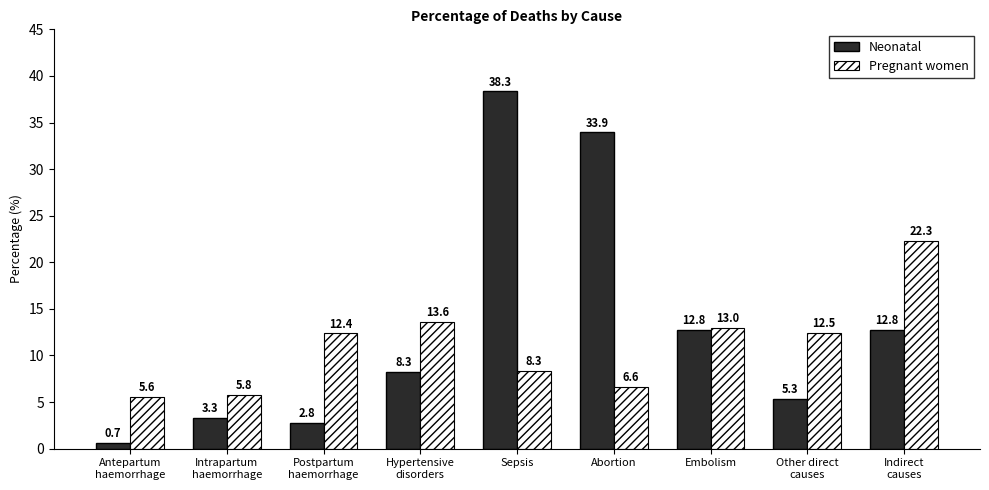

What is the minimum value for Pregnant women?

5.6